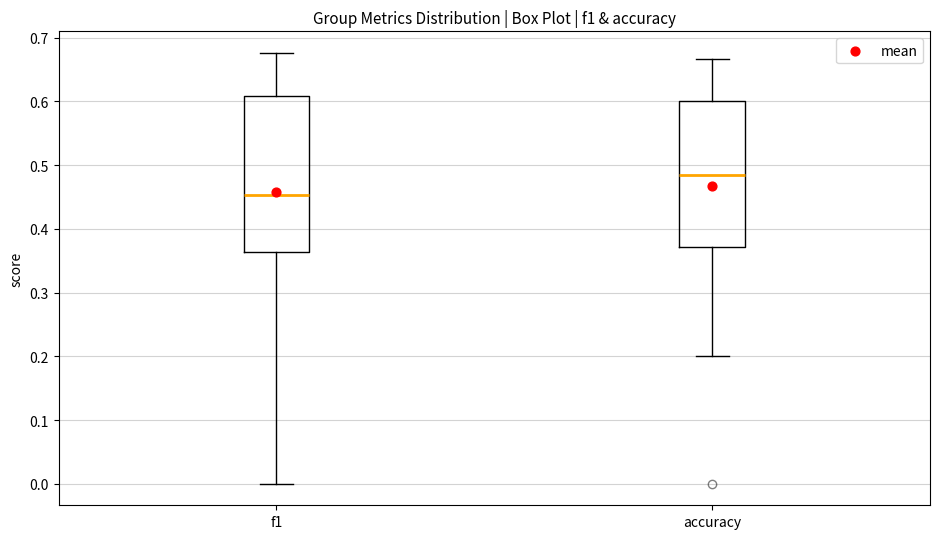

Reading left to right, transcribe this box plot: for each box, give where its median line is, the range the box spans, and where its two whiskers end, as read against the y-axis. The values are not printed on the chart, so give them approximately, as read against the axis.

f1: median 0.45, box 0.36 to 0.61, whiskers 0.00 to 0.68
accuracy: median 0.49, box 0.37 to 0.60, whiskers 0.20 to 0.67